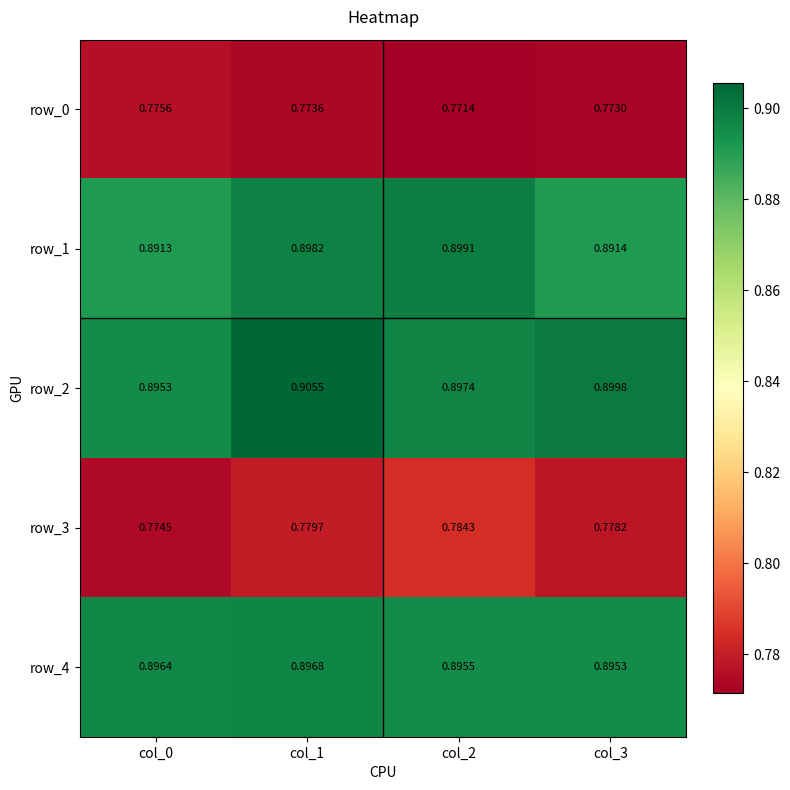

Is the value of row_4 at col_3 greater than the value of row_0 at col_0?

Yes